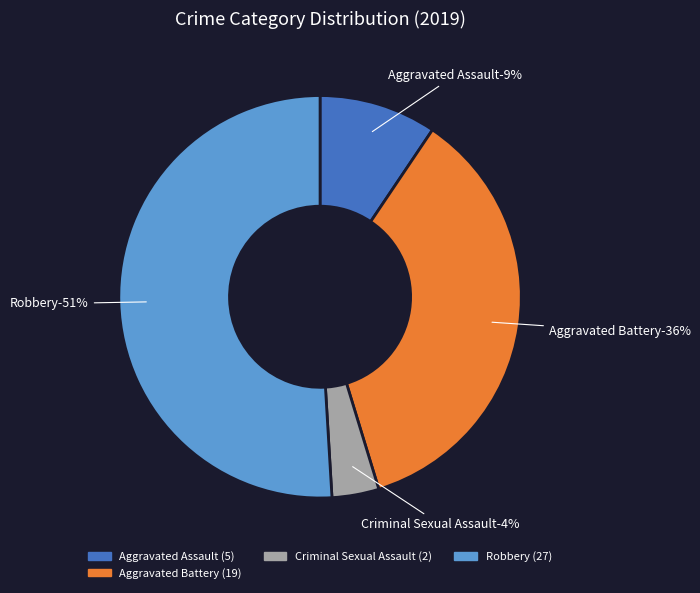

Which has a higher value, Homicide or Aggravated Battery?

Aggravated Battery